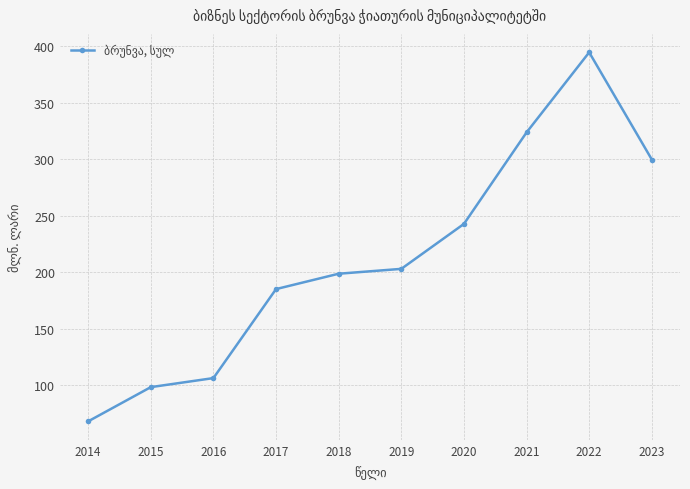

Reading right to left, what are all the values shown in this chart?

2023=299.6	2022=394.5	2021=323.6	2020=242.6	2019=202.8	2018=198.5	2017=184.9	2016=106.1	2015=98.1	2014=67.8